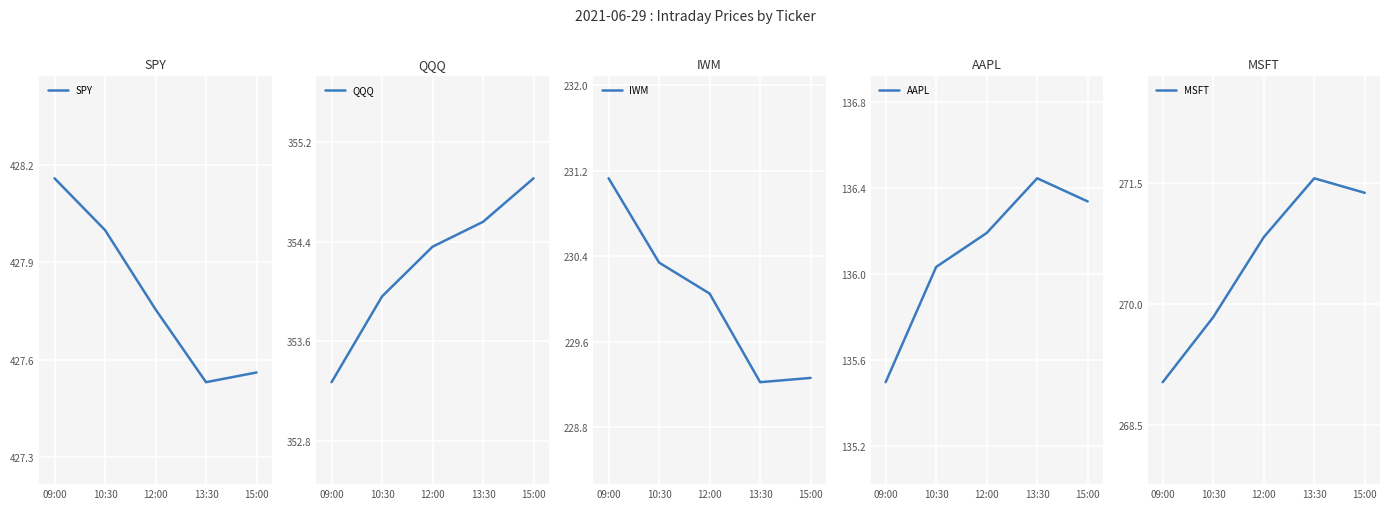

Rank the series at 13:30 from highest to lowest value.

SPY, QQQ, MSFT, IWM, AAPL